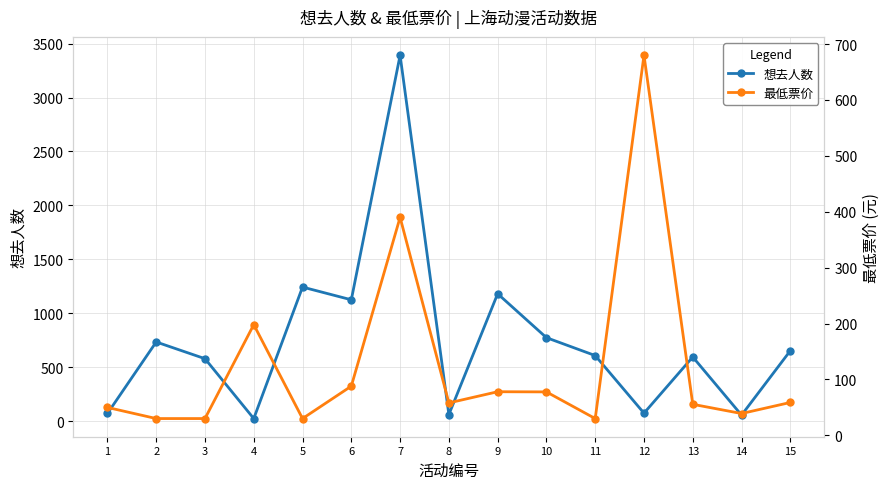

Reading right to left, what are all the values shown in this chart?

想去人数: 653.0	56.0	595.0	74.0	608.0	774.0	1181.0	61.0	3392.0	1125.0	1243.0	24.0	579.0	734.0	71.0
最低票价: 58.8	39.0	55.5	680.0	30.0	77.7	78.0	58.0	390.0	88.0	30.0	198.0	30.0	30.0	49.9